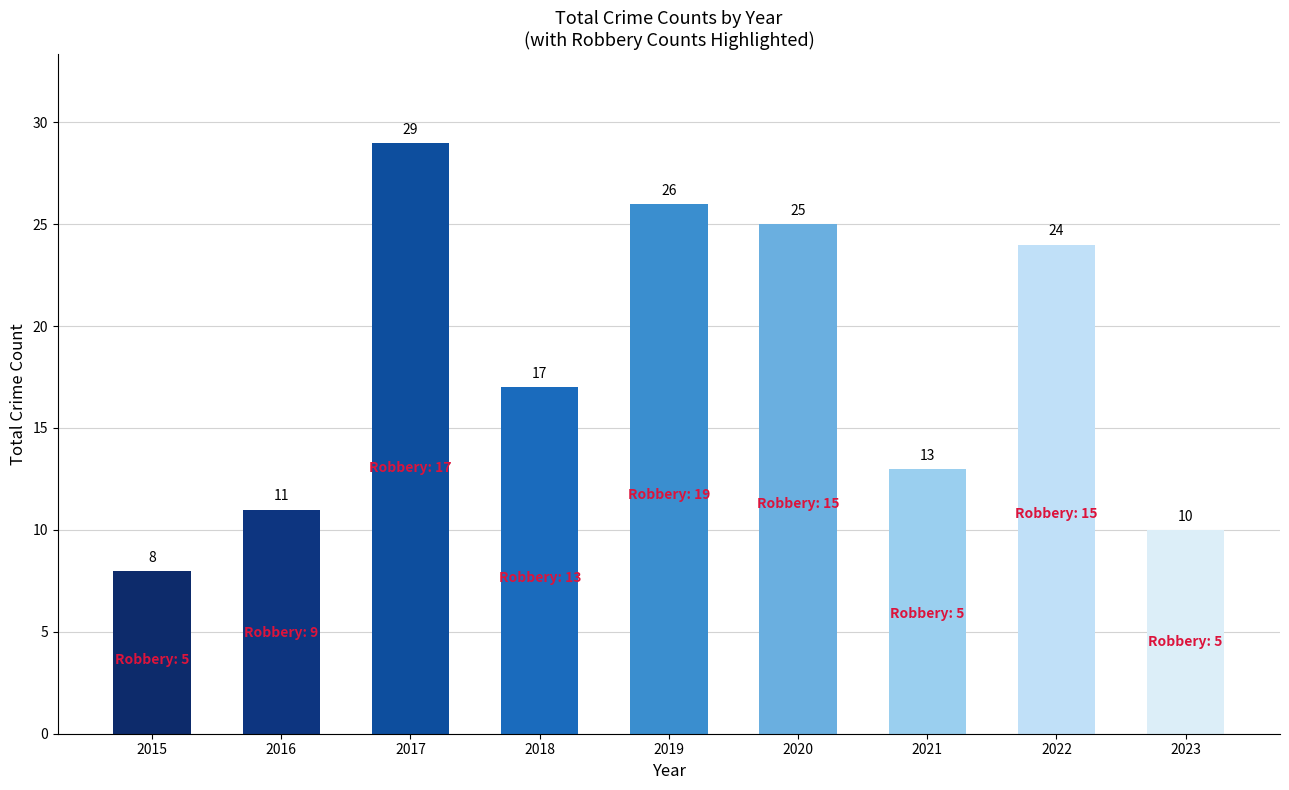

How many data points does each series have?

9